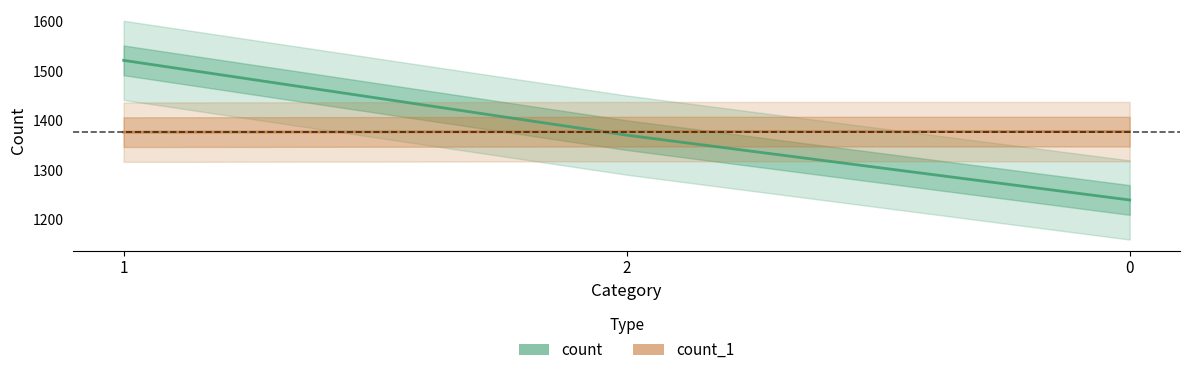

At which category is the sum across all series the highest?

1